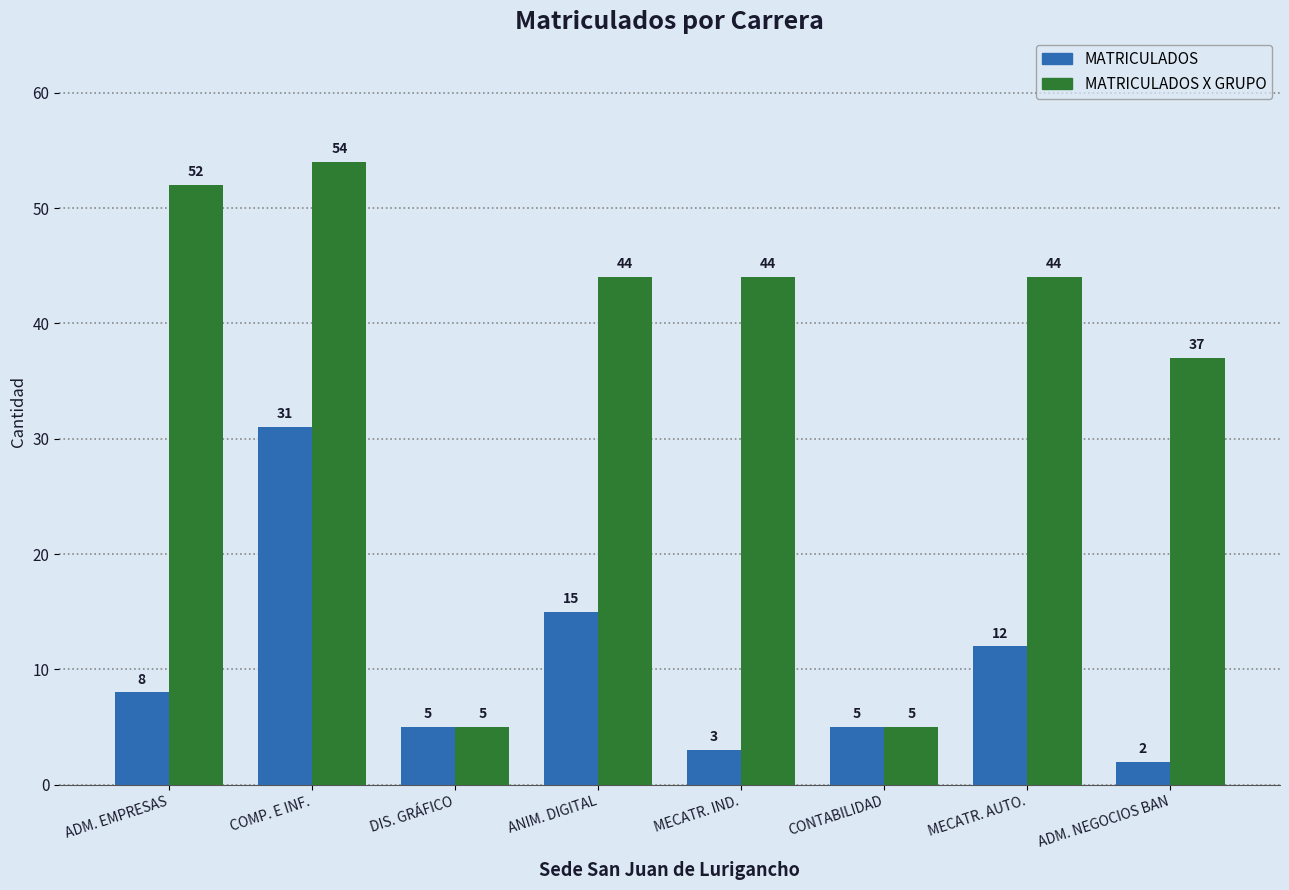

Where does the MATRICULADOS X GRUPO series first go above 44?

ADM. EMPRESAS